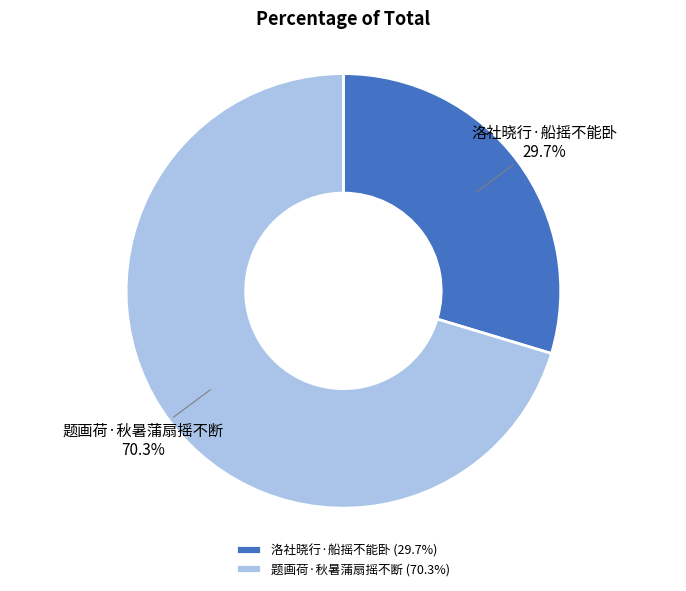

To the nearest percent, what is the combined percentage of 洛社晓行·船摇不能卧 and 题画荷·秋暑蒲扇摇不断?

100%